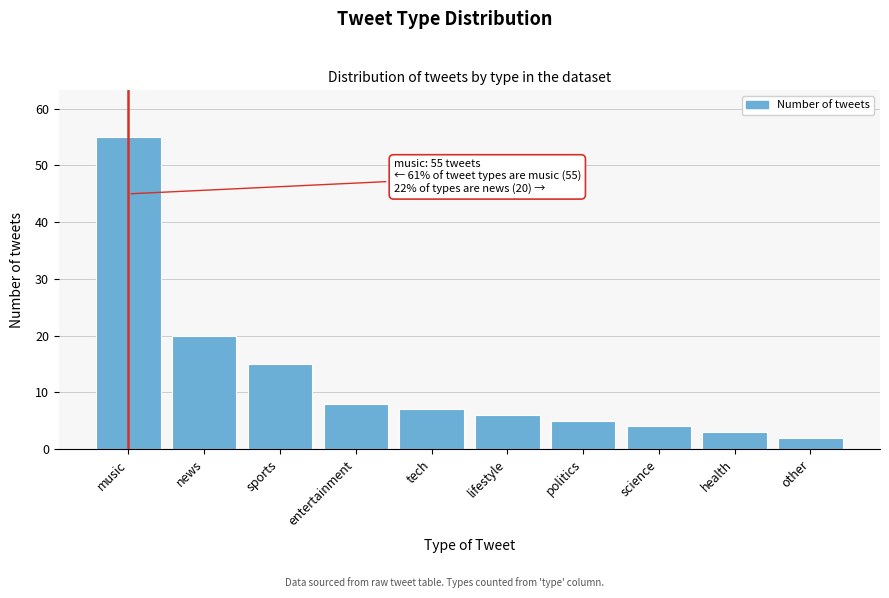

Reading left to right, what are all the values shown in this chart?

55	20	15	8	7	6	5	4	3	2